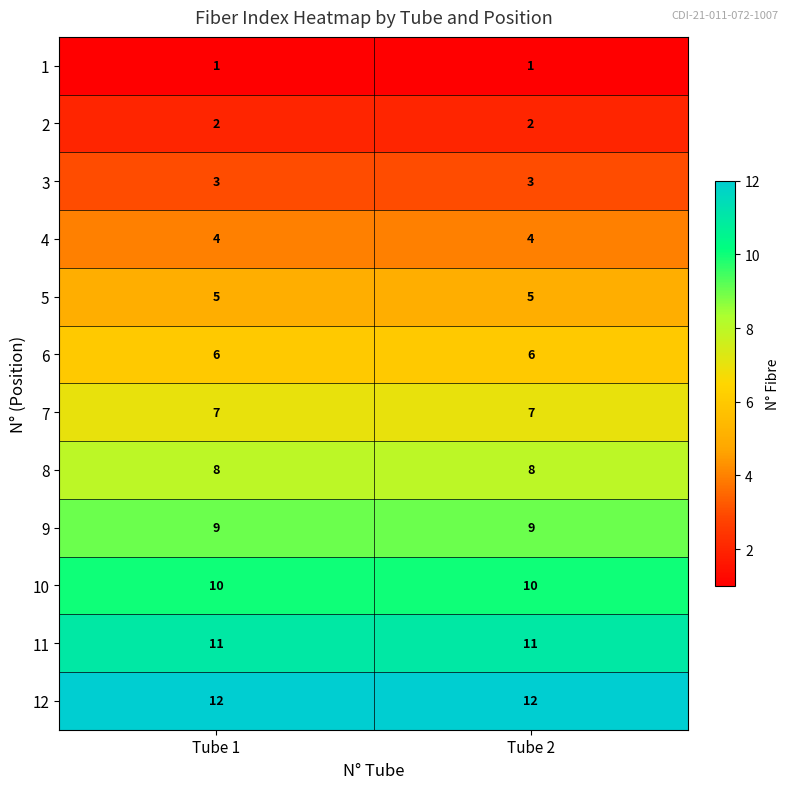

At how many categories does at least one series exceed 2?

2